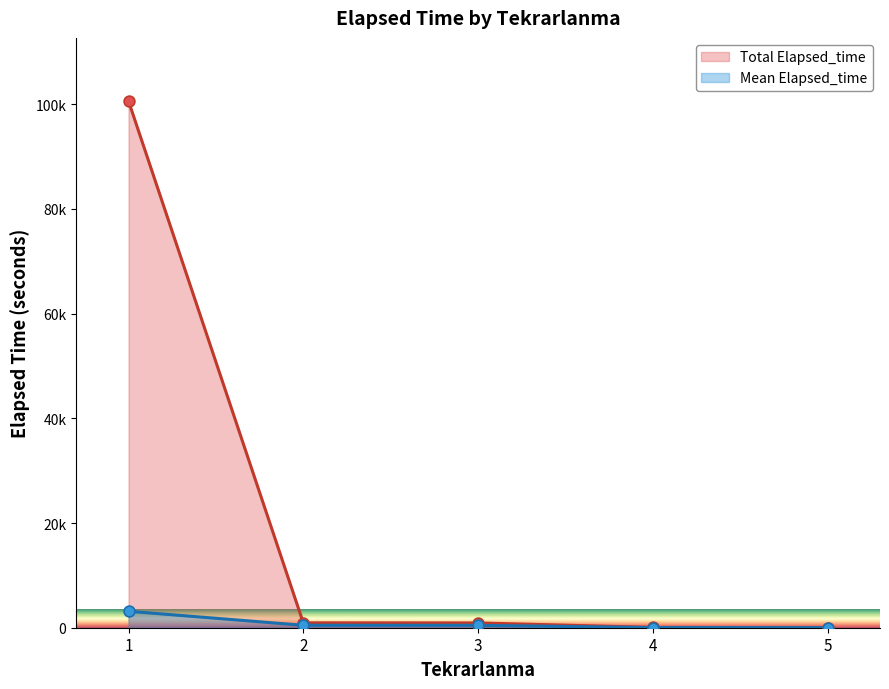

What is the total value across all series at 1?

103728.3